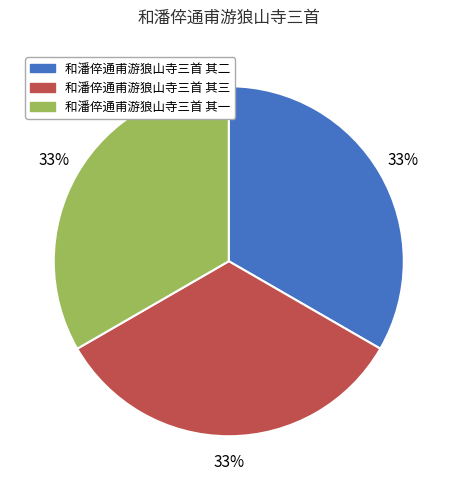

How many slices are in this pie chart?

3